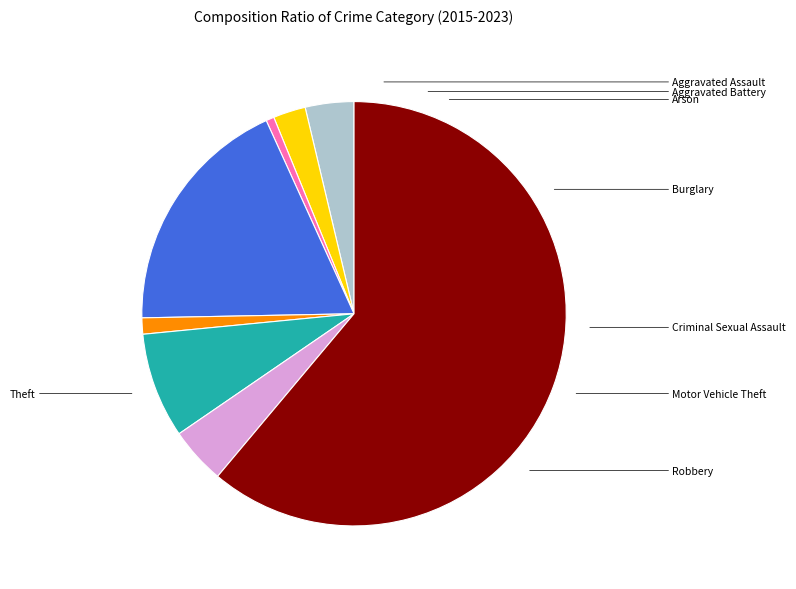

To the nearest percent, what is the combined percentage of Robbery and Criminal Sexual Assault?

6%